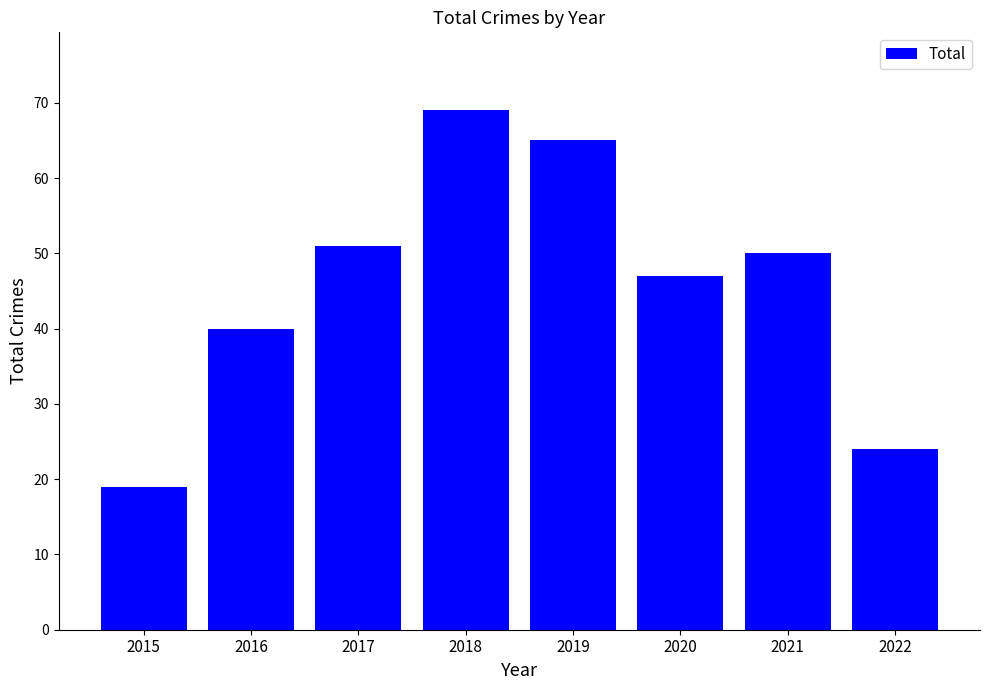

Rank the categories by value from highest to lowest.

2018, 2019, 2017, 2021, 2020, 2016, 2022, 2015